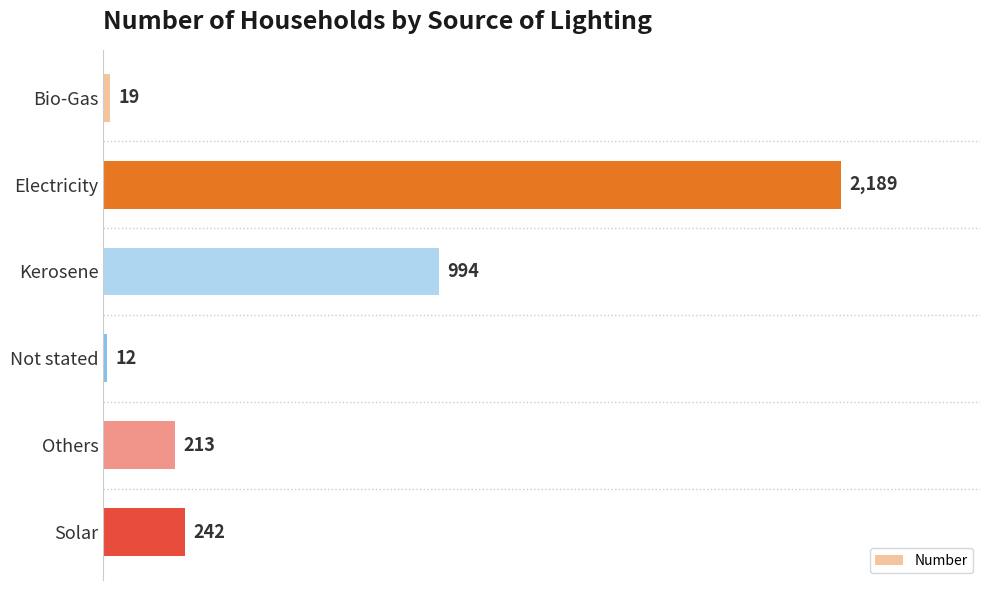

Reading bottom to top, extract all data points from this chart.

242	213	12	994	2189	19